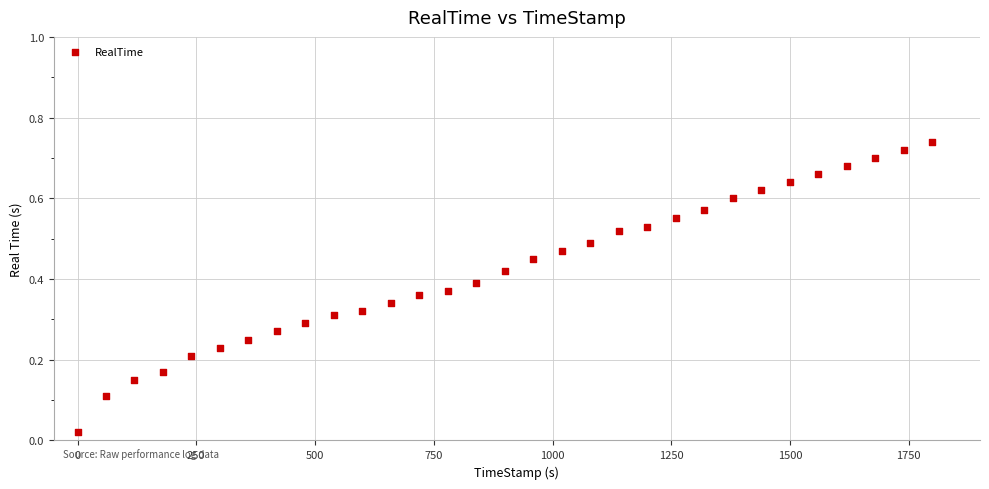

How many points are shown in the scatter plot?

31